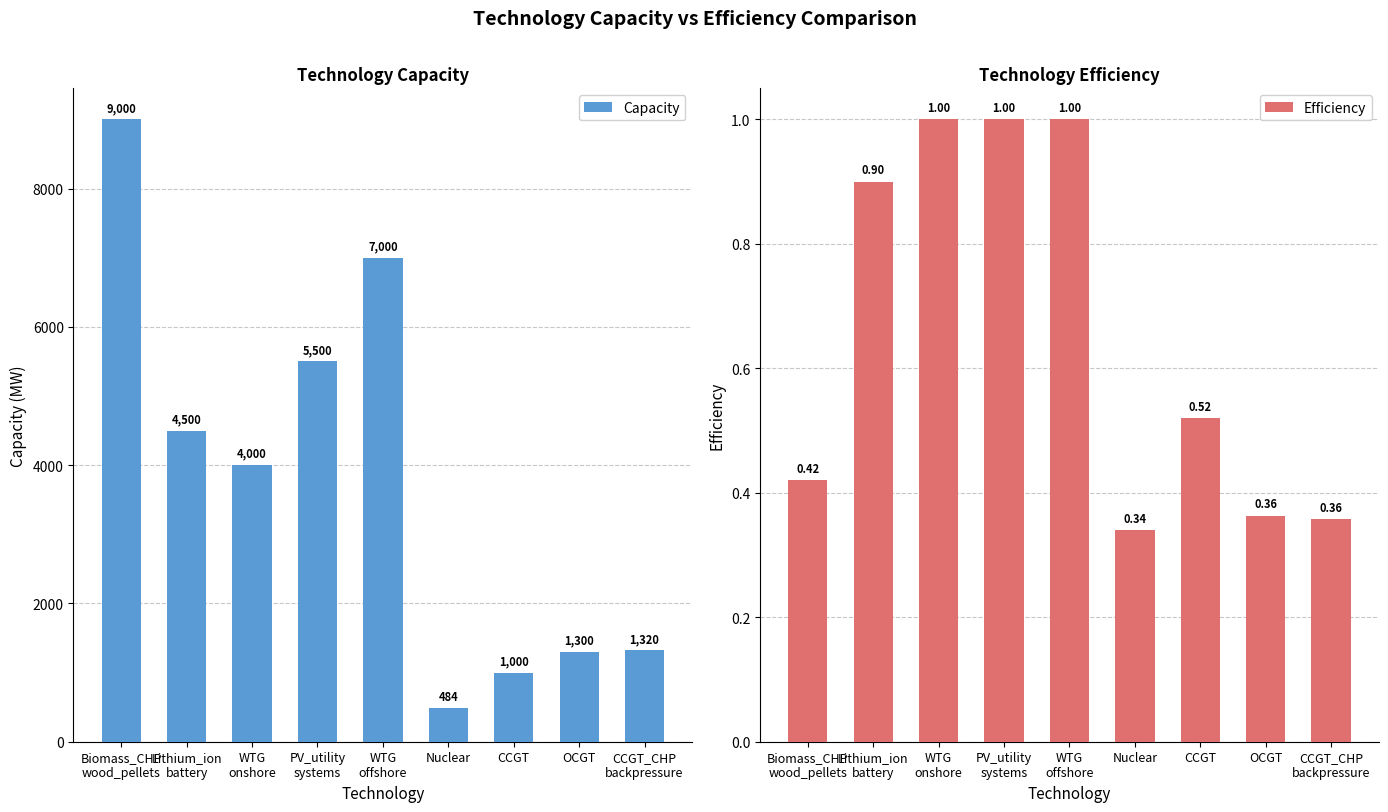

Where does the Capacity series first go above 4000?

Biomass_CHP
wood_pellets